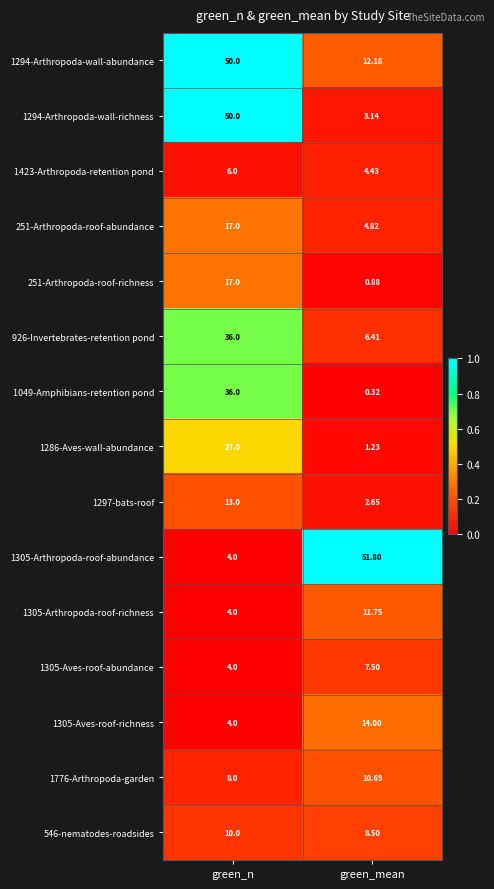

Where is 1423-Arthropoda-retention pond nearest to the value 5?

green_mean